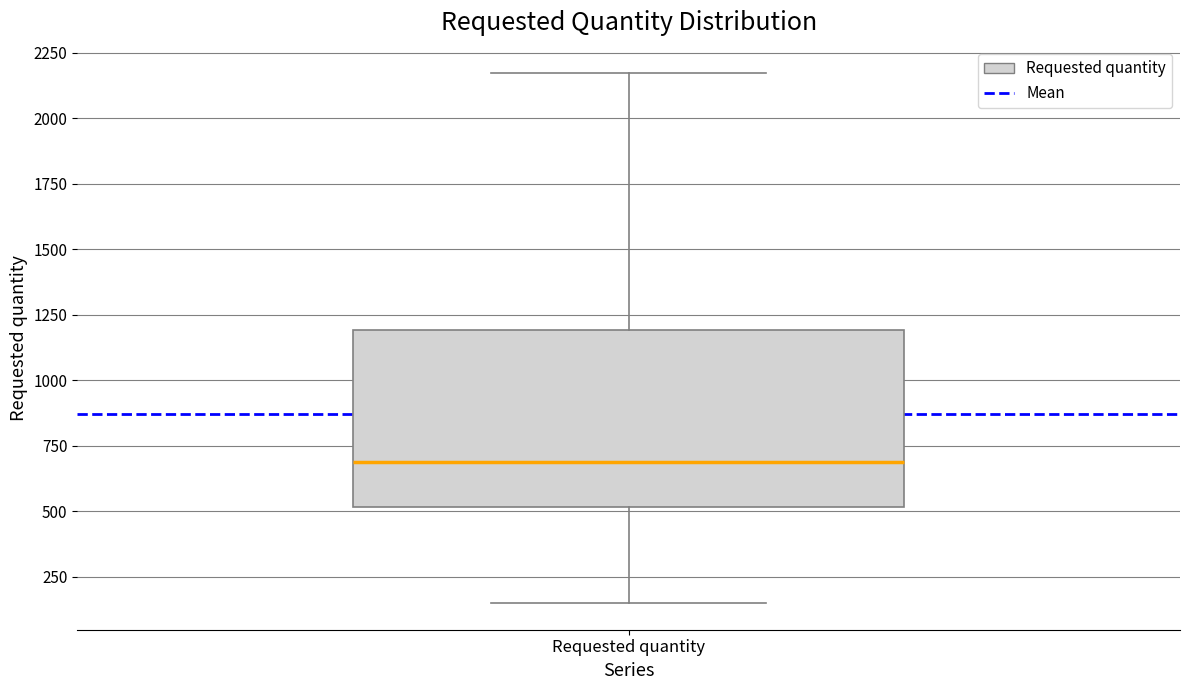

Transcribe this box plot: give where the median line is, the range the box spans, and where the two whiskers end, as read against the y-axis. The values are not printed on the chart, so give them approximately, as read against the axis.

median 700, box 500 to 1200, whiskers 150 to 2150